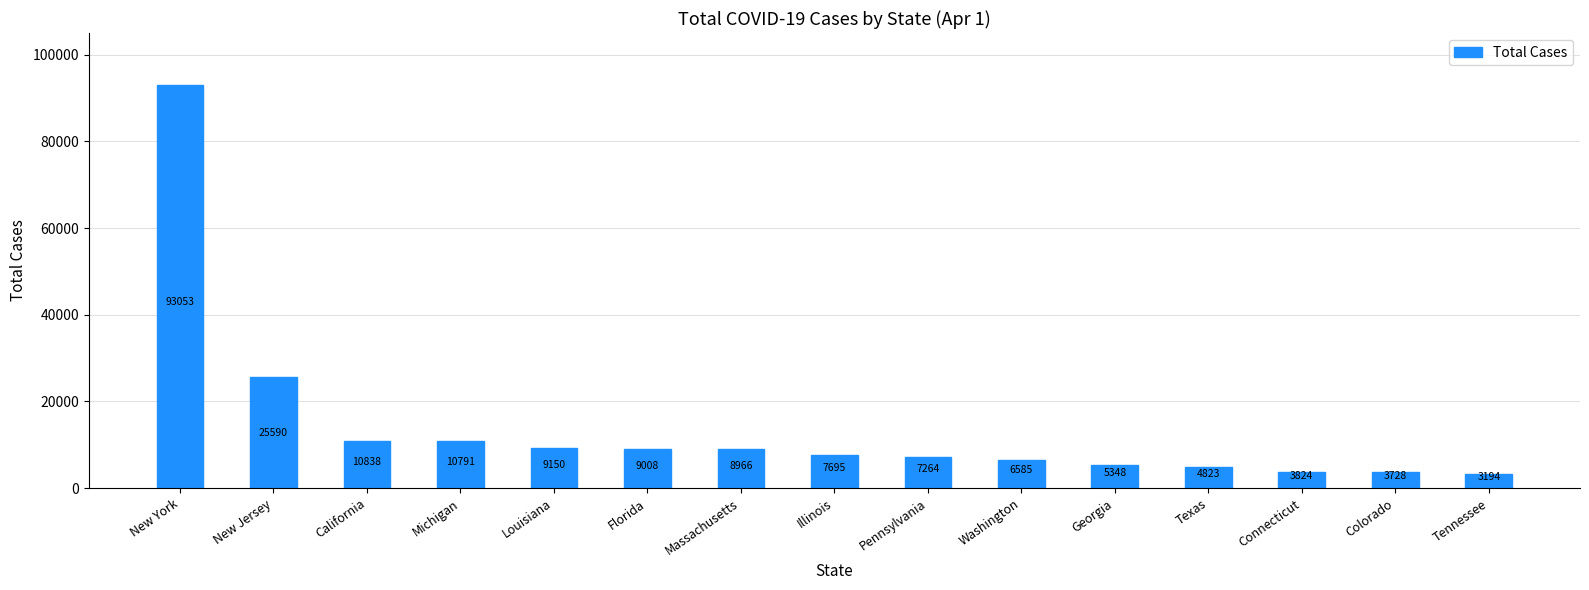

At which label does the data first exceed 7695?

New York